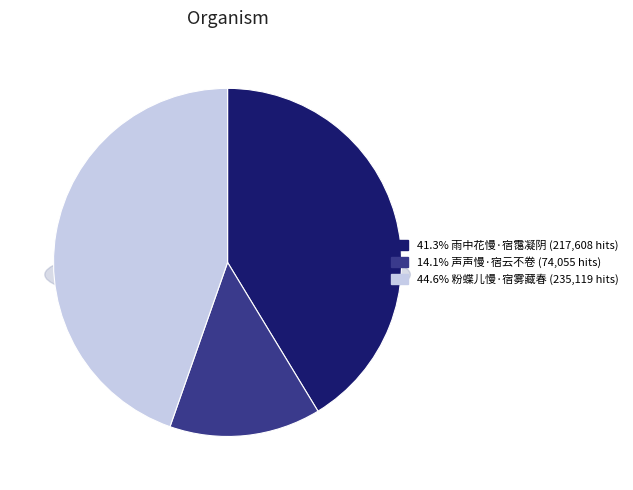

Is there a majority slice in this chart?

No